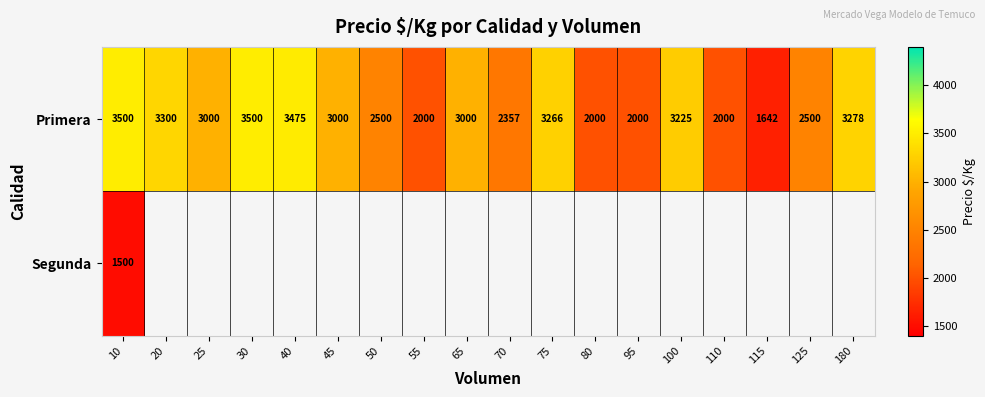

What is the total value across all series at 10?

5000